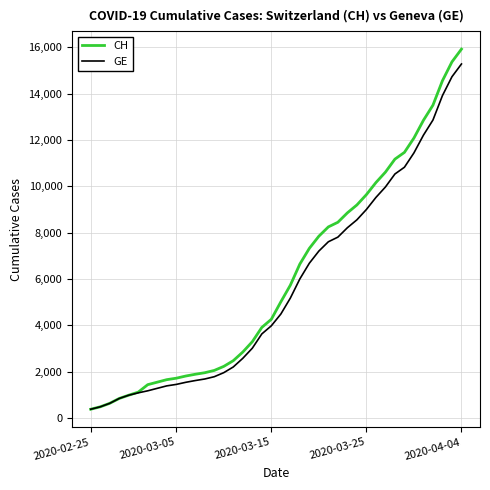

What is the greatest value displayed?

15926